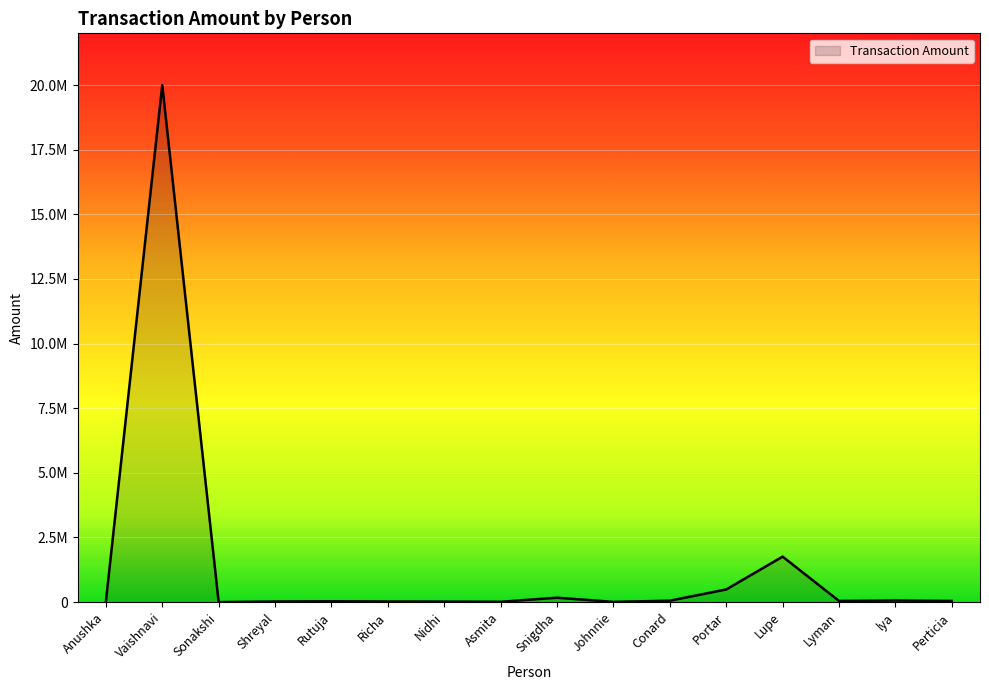

Is this an area chart (filled region under the line)?

Yes